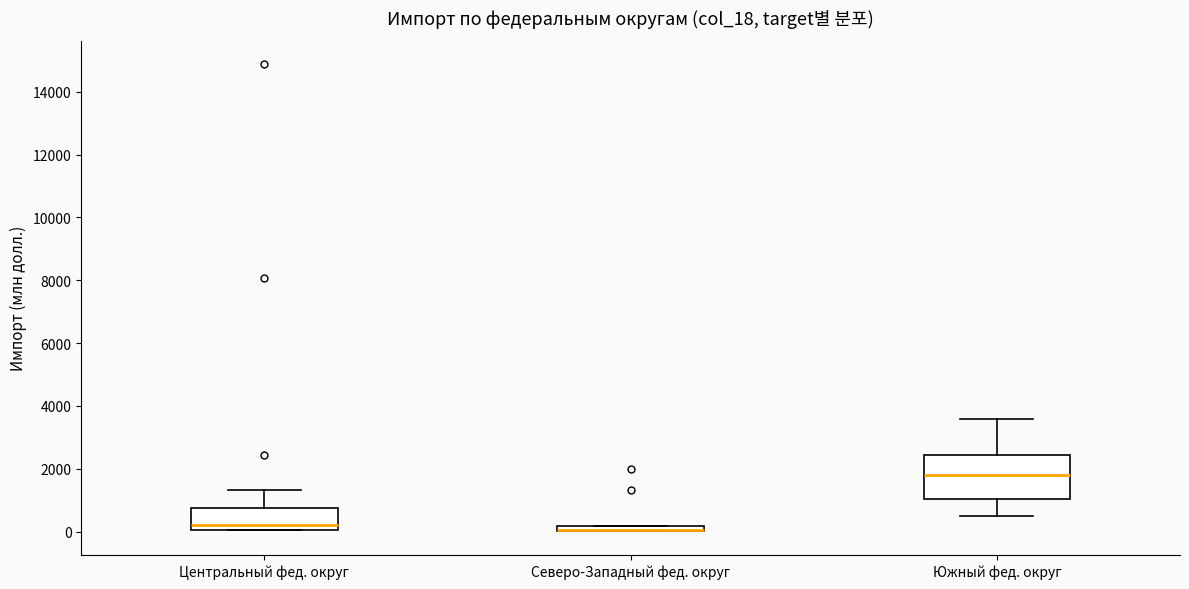

Comparing the boxes themselves (not the whiskers), which one is the tallest?

Южный фед. округ